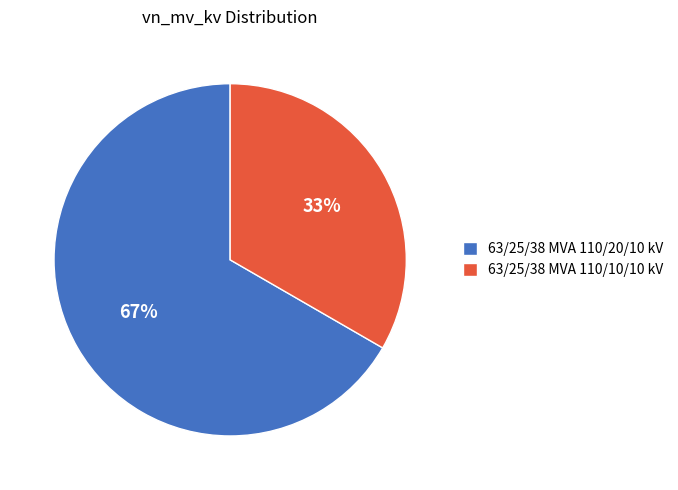

Is it true that 63/25/38 MVA 110/20/10 kV is 67% of the pie?

True